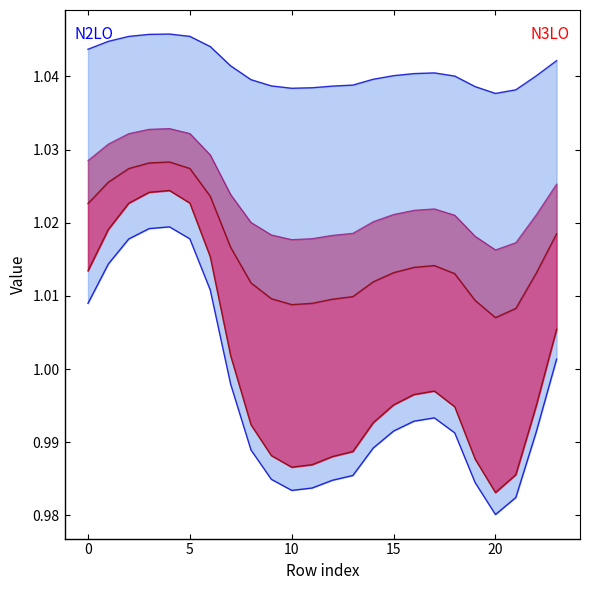

Does the chart have visible grid lines?

No